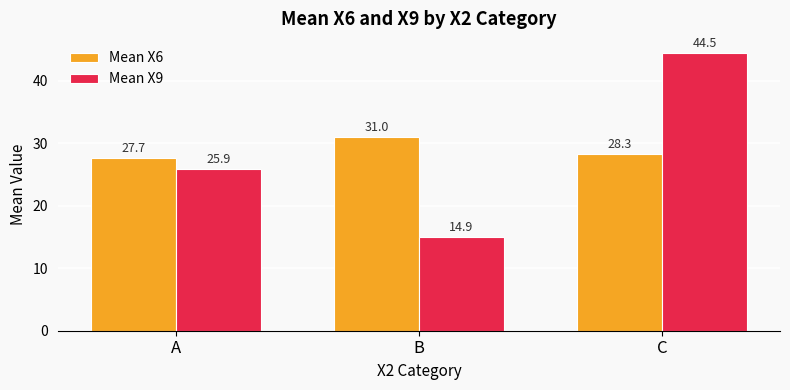

Reading left to right, list all the values displayed in this chart.

Mean X6: 27.7	31.0	28.3
Mean X9: 25.9	14.9	44.5